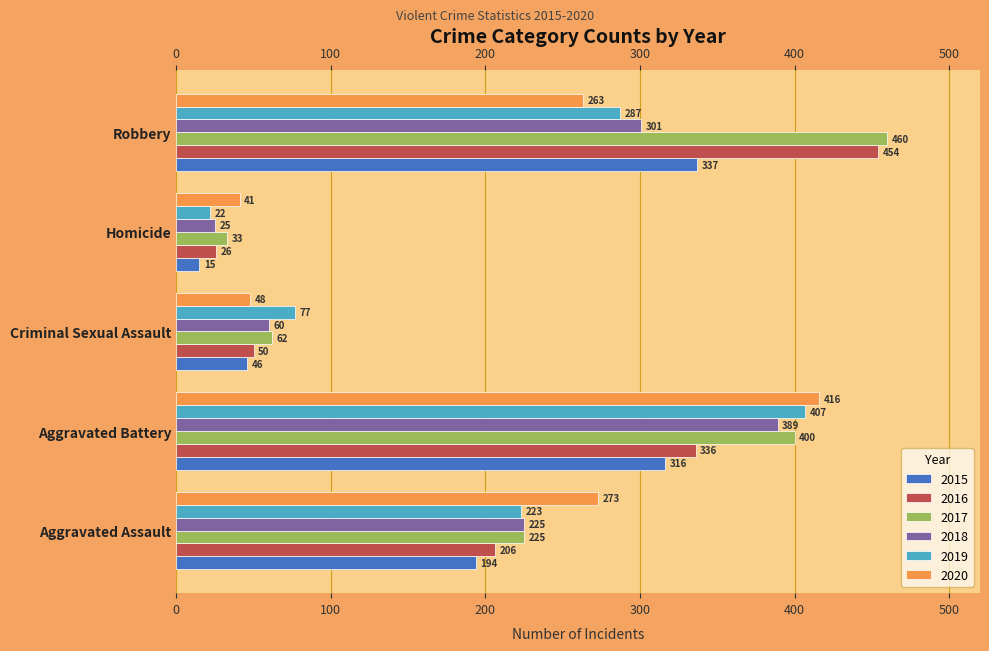

How many distinct data groups are displayed?

6